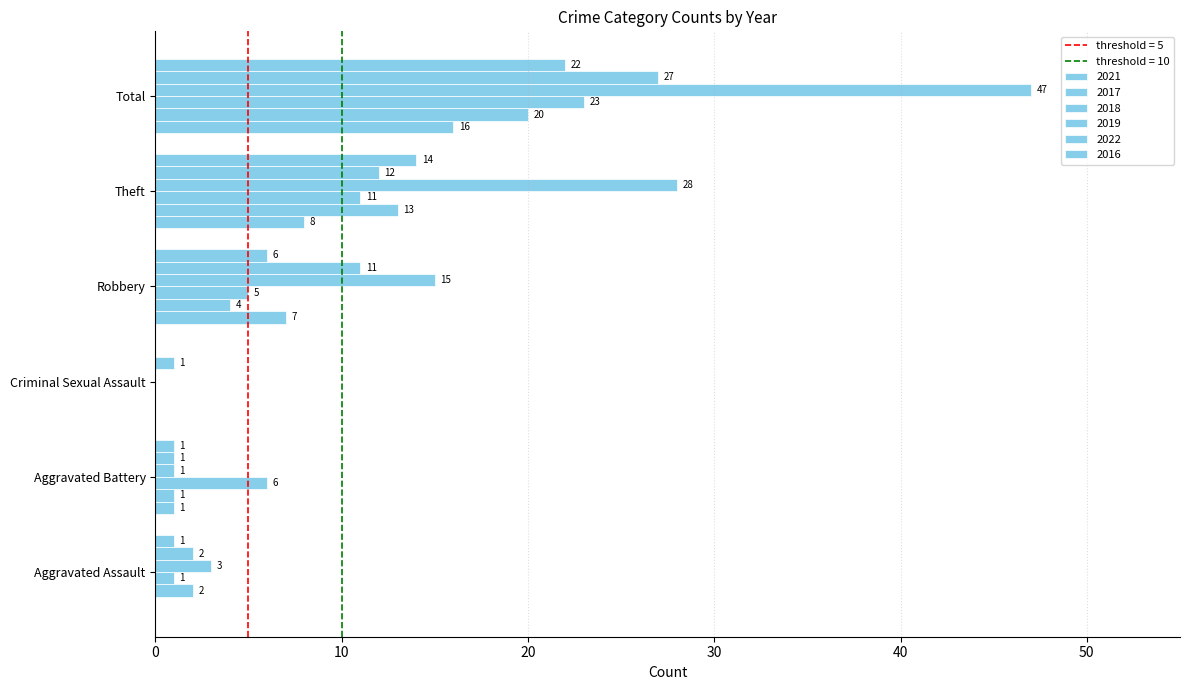

At which label does 2019 first exceed 15?

Theft